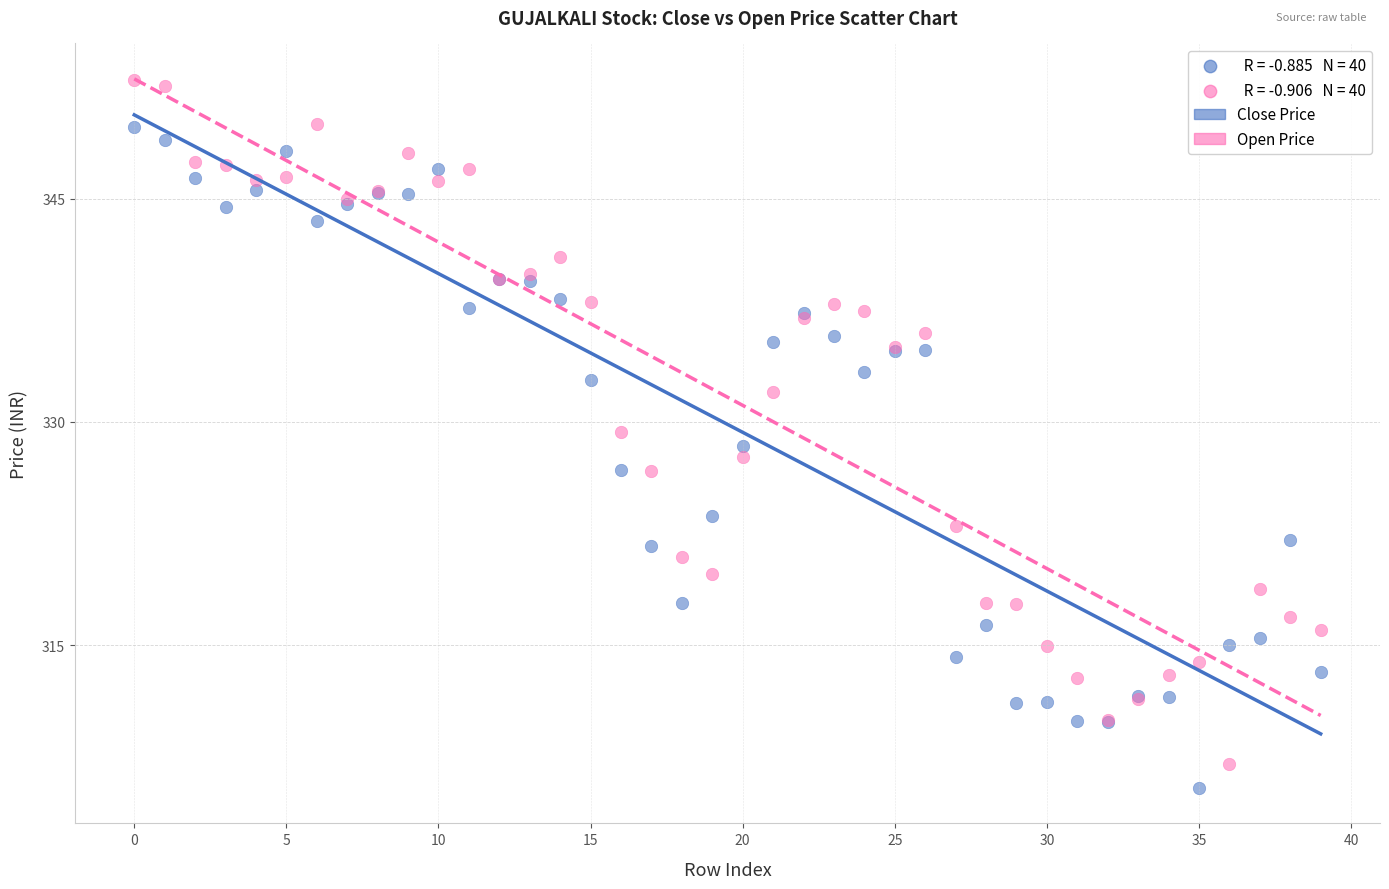

In the Open Price series, what Y value is closest to 330?

329.3